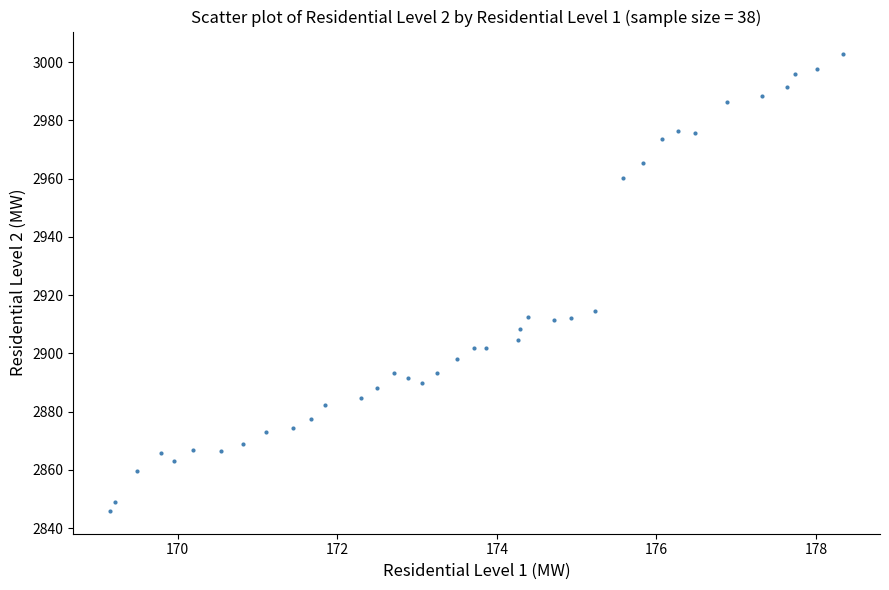

What is the range of Y values (max minus min)?

156.7